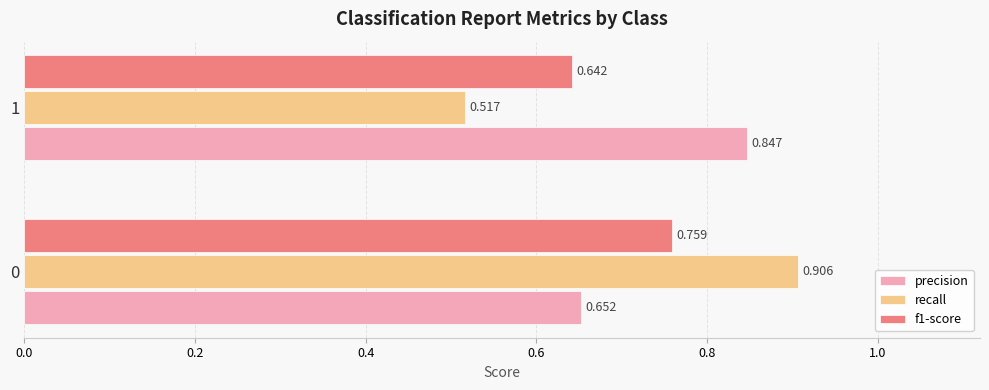

Which series has the largest total across all categories?

precision